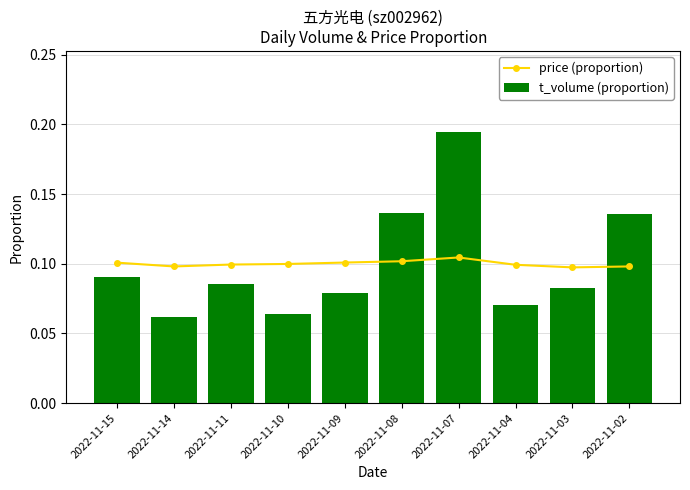

What is the sum of the t_volume (proportion) values at 2022-11-03 and 2022-11-10?

0.1